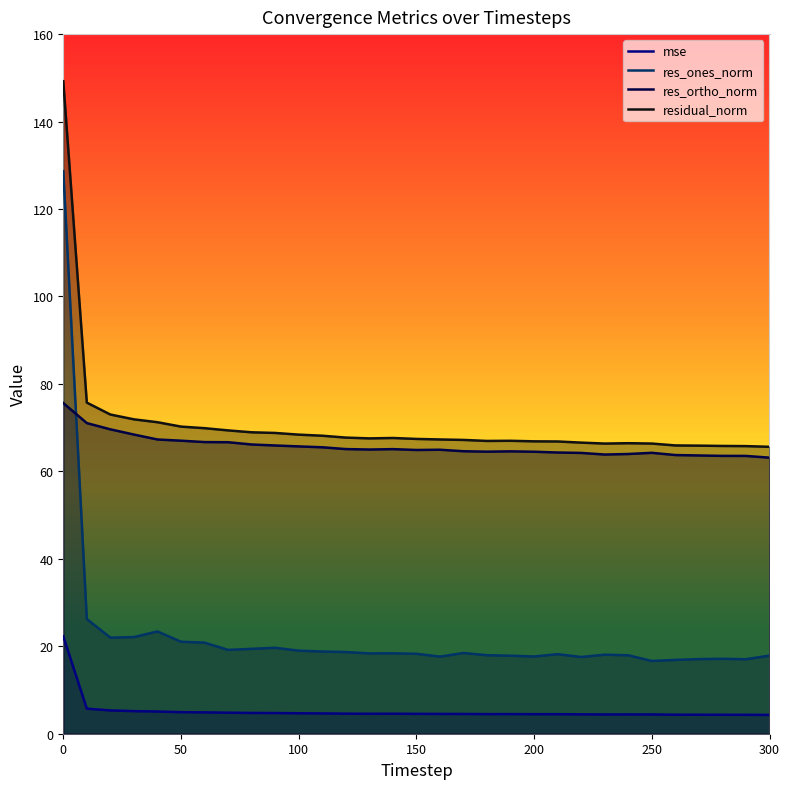

What is the maximum value shown in the chart?

149.2